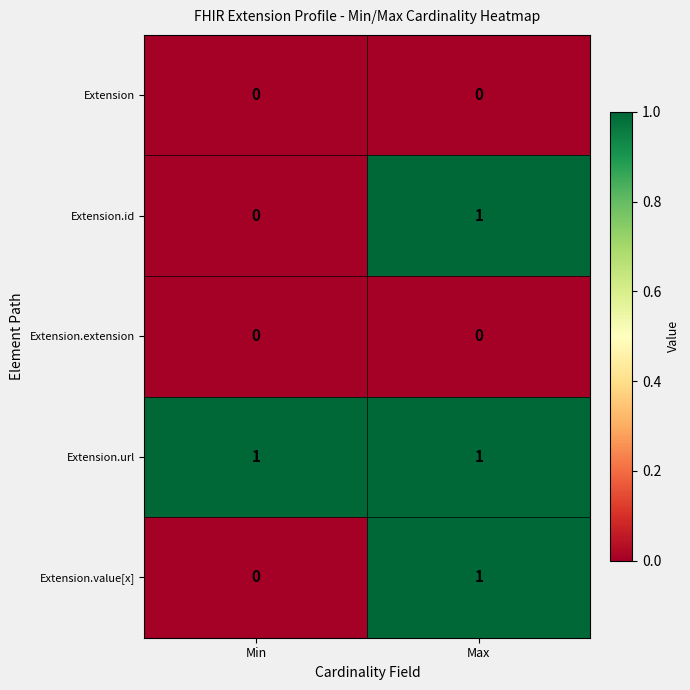

Count the number of categories in the chart.

2